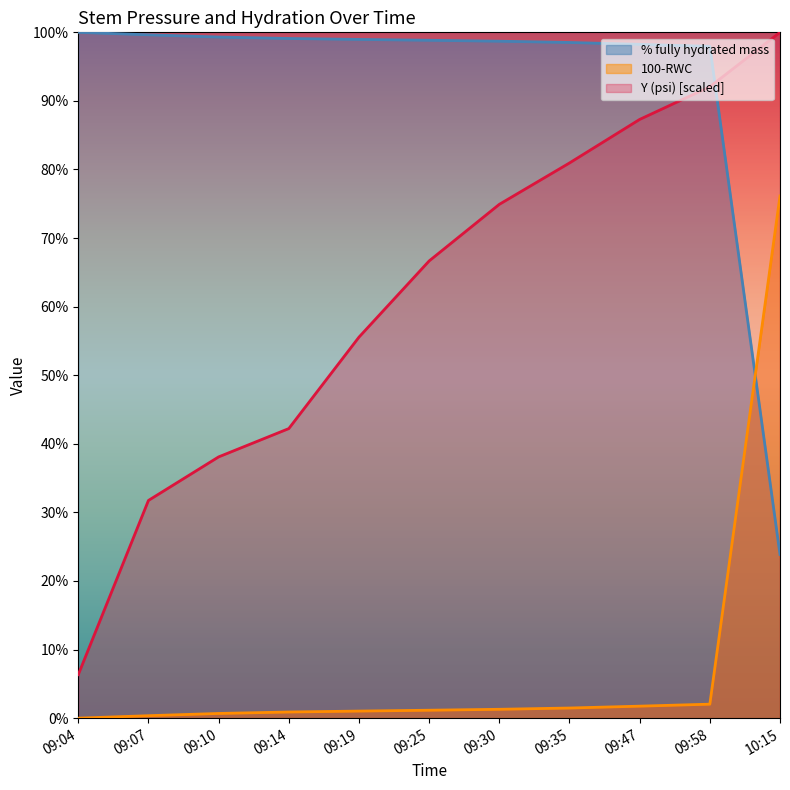

How many intersections are there between 100-RWC and % fully hydrated mass?

1